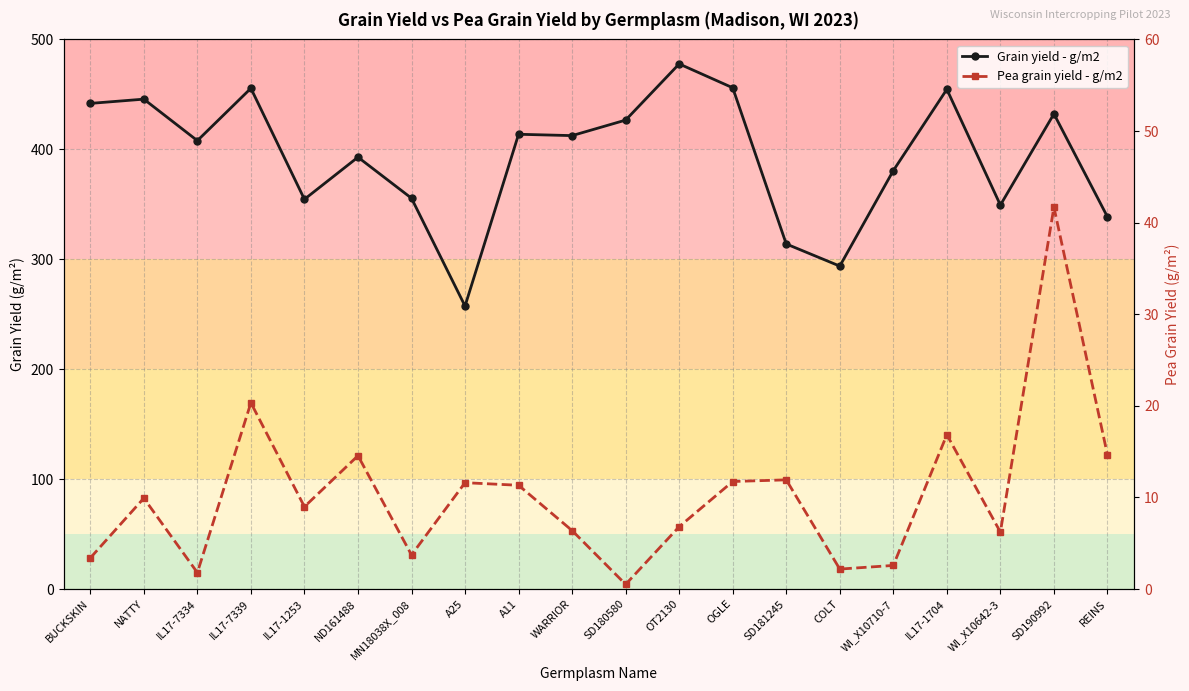

The value of Pea grain yield - g/m2 at OGLE is 17.6. True or false?

False